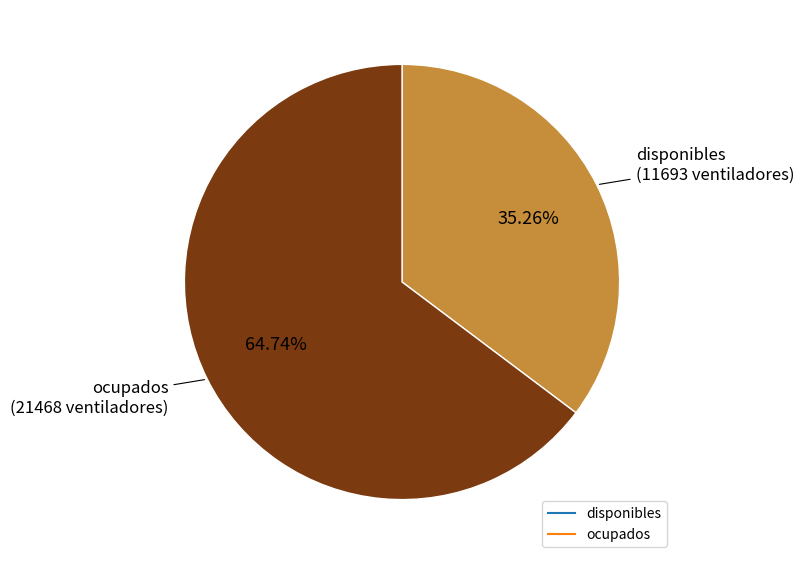

Is disponibles the majority of the pie?

No